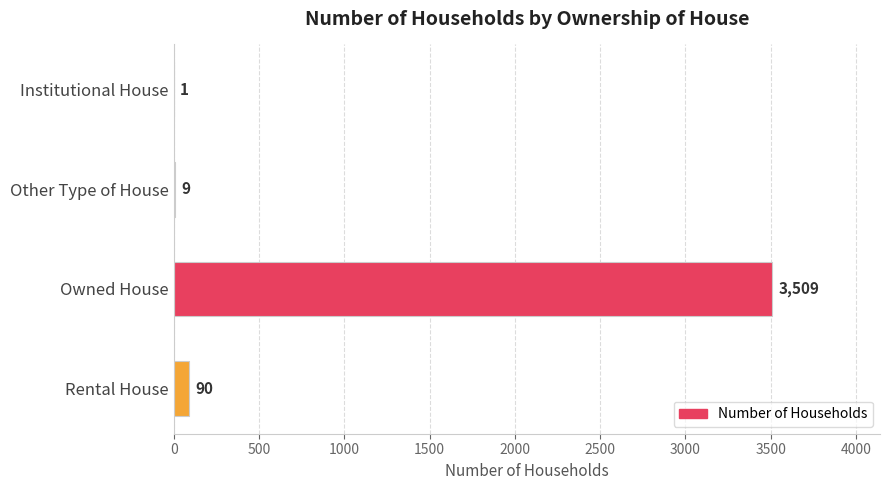

Which category has the highest value across all series?

Owned House